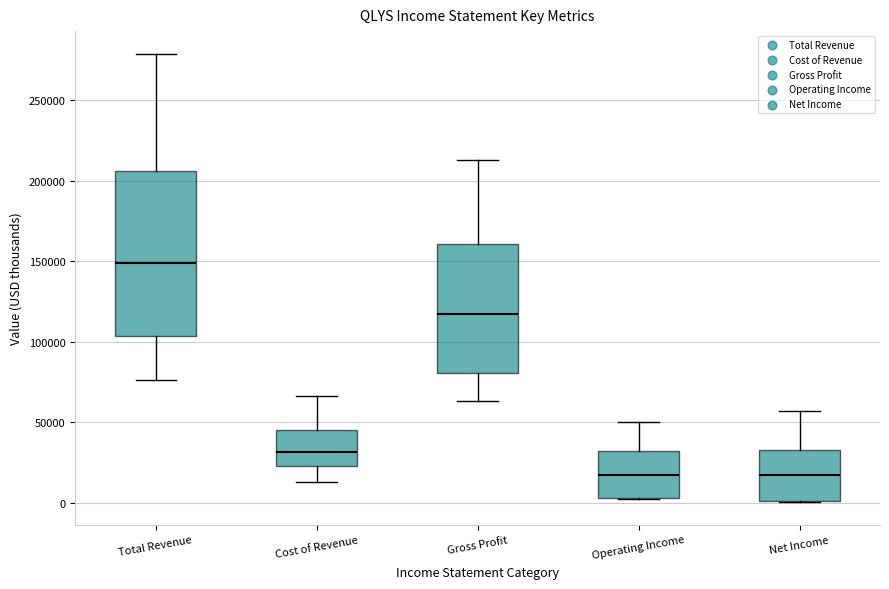

Which box has the highest median line?

Total Revenue